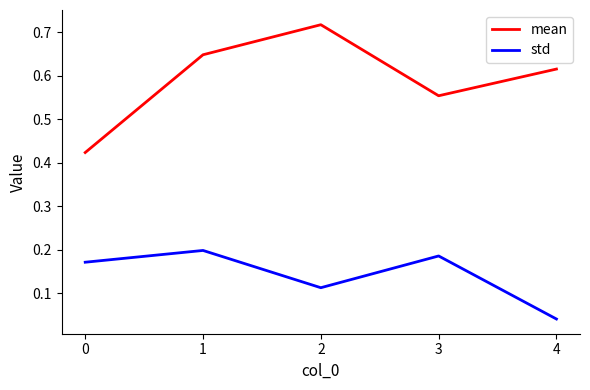

At which category does mean reach its first local valley?

3